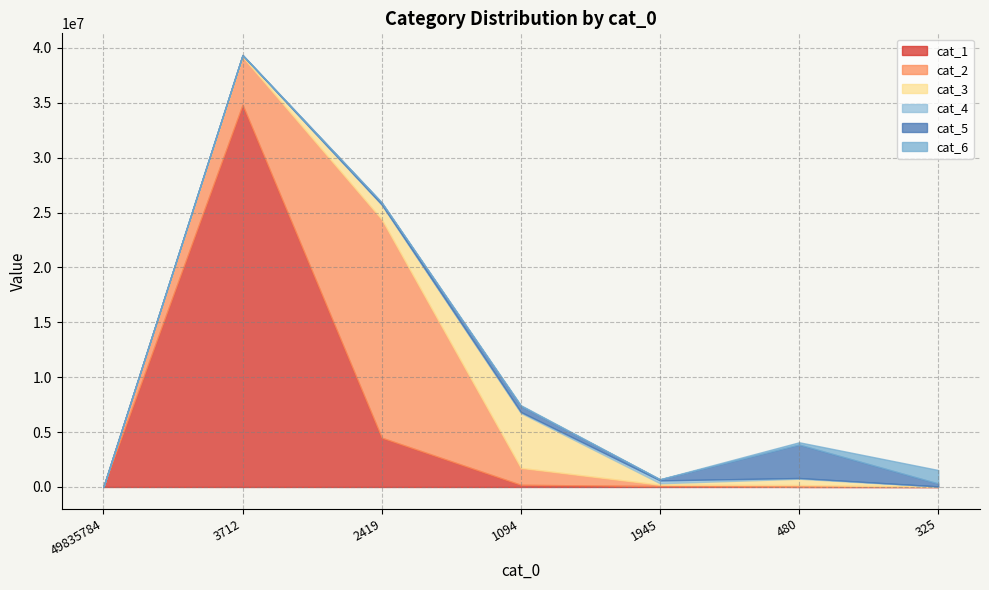

How many distinct data groups are displayed?

6